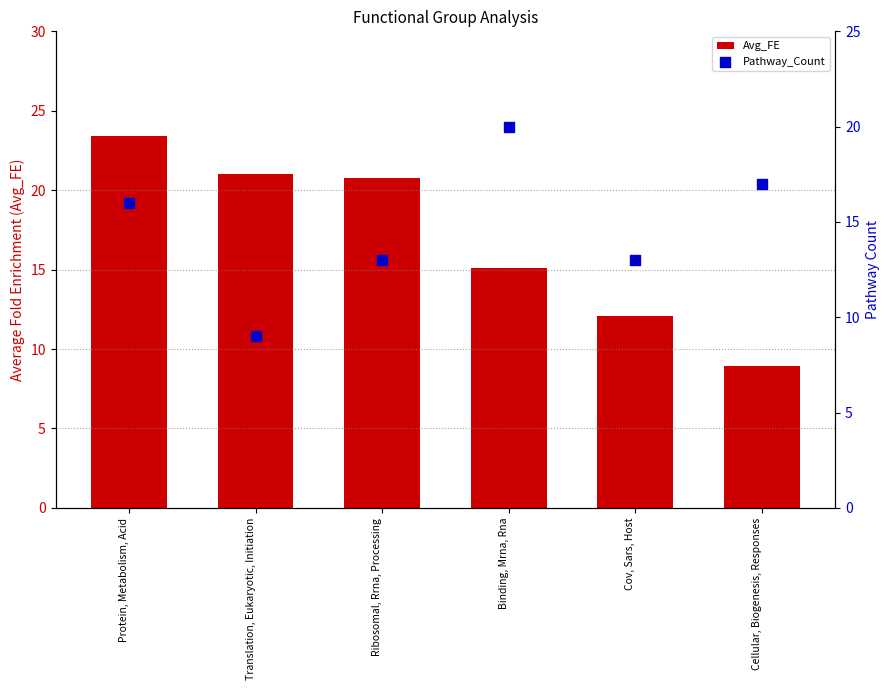

At which category is the sum across all series the highest?

Protein, Metabolism, Acid